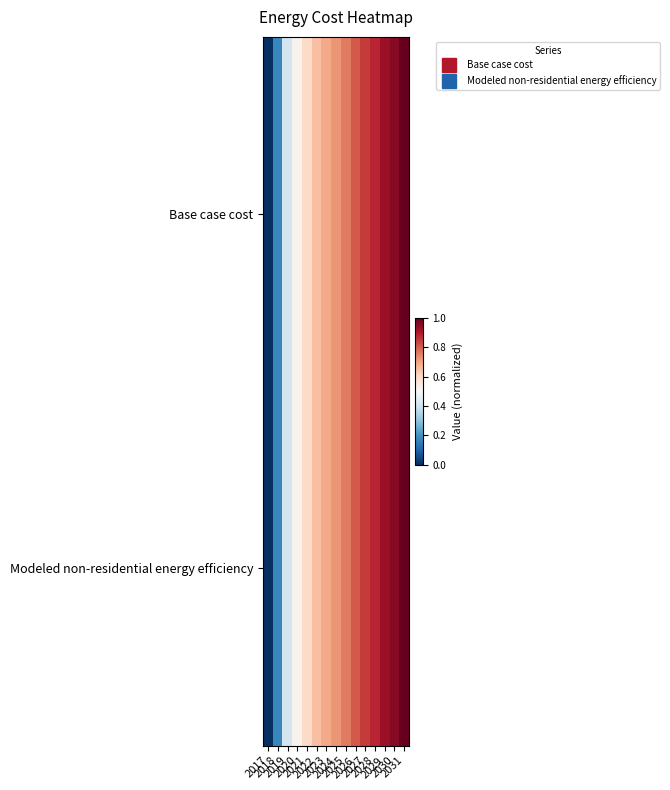

Reading left to right, list all the values displayed in this chart.

Base case cost: 2017=0.0	2018=0.2	2019=0.4	2020=0.5	2021=0.6	2022=0.6	2023=0.7	2024=0.7	2025=0.8	2026=0.8	2027=0.8	2028=0.9	2029=0.9	2030=1.0	2031=1.0
Modeled non-residential energy efficiency: 2017=0.0	2018=0.2	2019=0.4	2020=0.5	2021=0.6	2022=0.6	2023=0.7	2024=0.7	2025=0.8	2026=0.8	2027=0.8	2028=0.9	2029=0.9	2030=1.0	2031=1.0